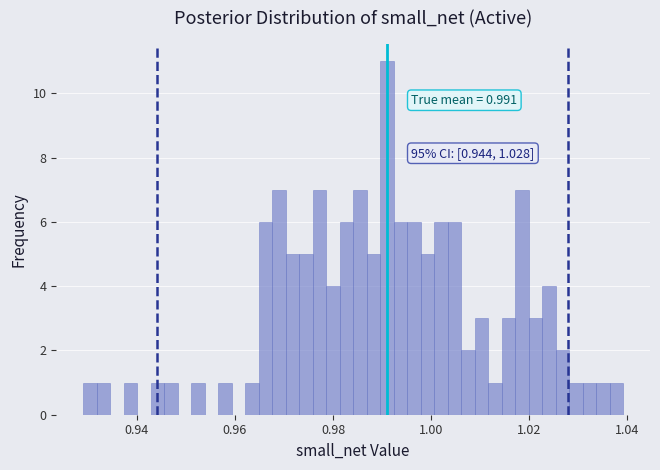

Read against the x-axis, roughly where is the centre of the tallest bar?

0.990